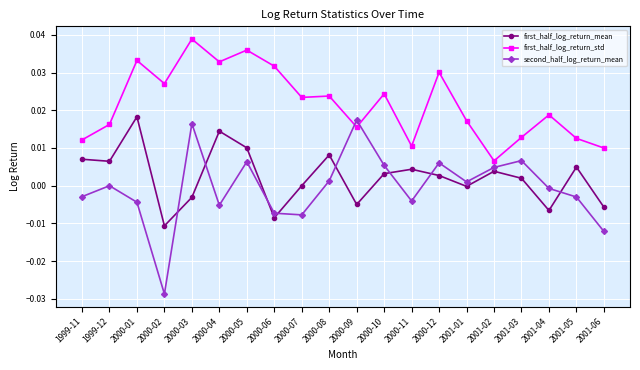

Is it true that first_half_log_return_mean equals -0.0 at 2000-03?

True